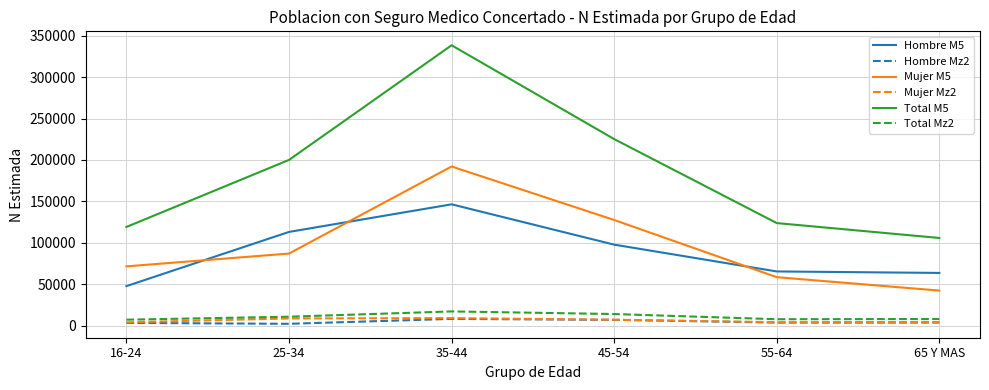

Which series has the largest total across all categories?

Total M5